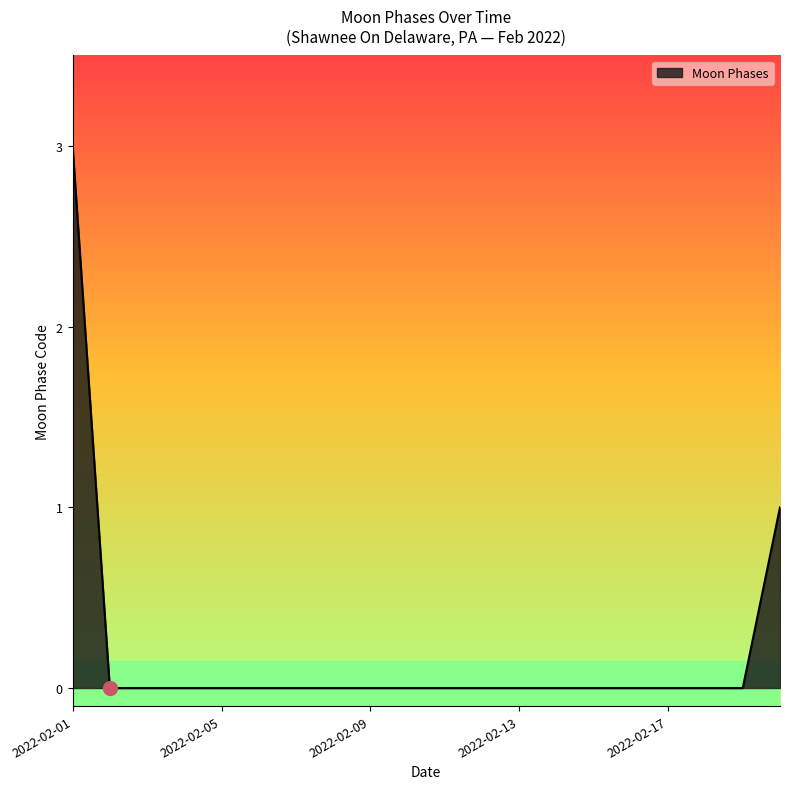

What is the difference between the maximum and minimum values?

3